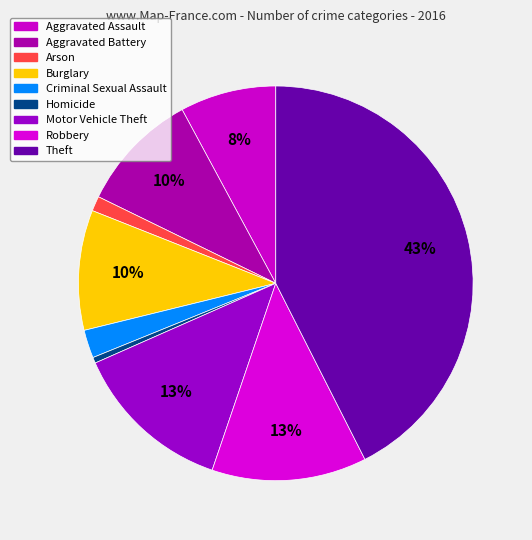

Rank the categories by value from lowest to highest.

Homicide, Arson, Criminal Sexual Assault, Aggravated Assault, Burglary, Aggravated Battery, Robbery, Motor Vehicle Theft, Theft